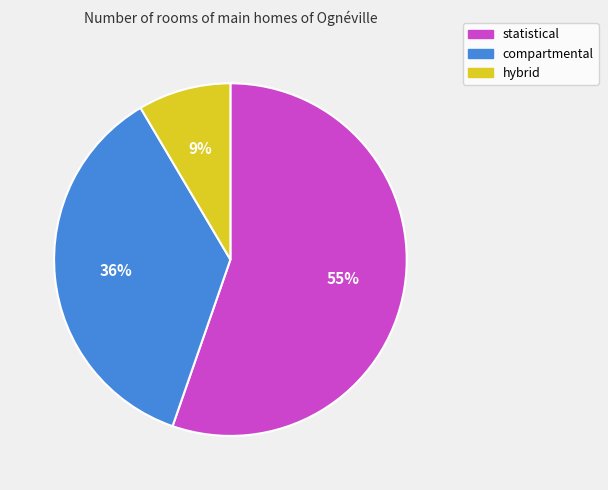

The compartmental slice represents 22% of the pie. True or false?

False